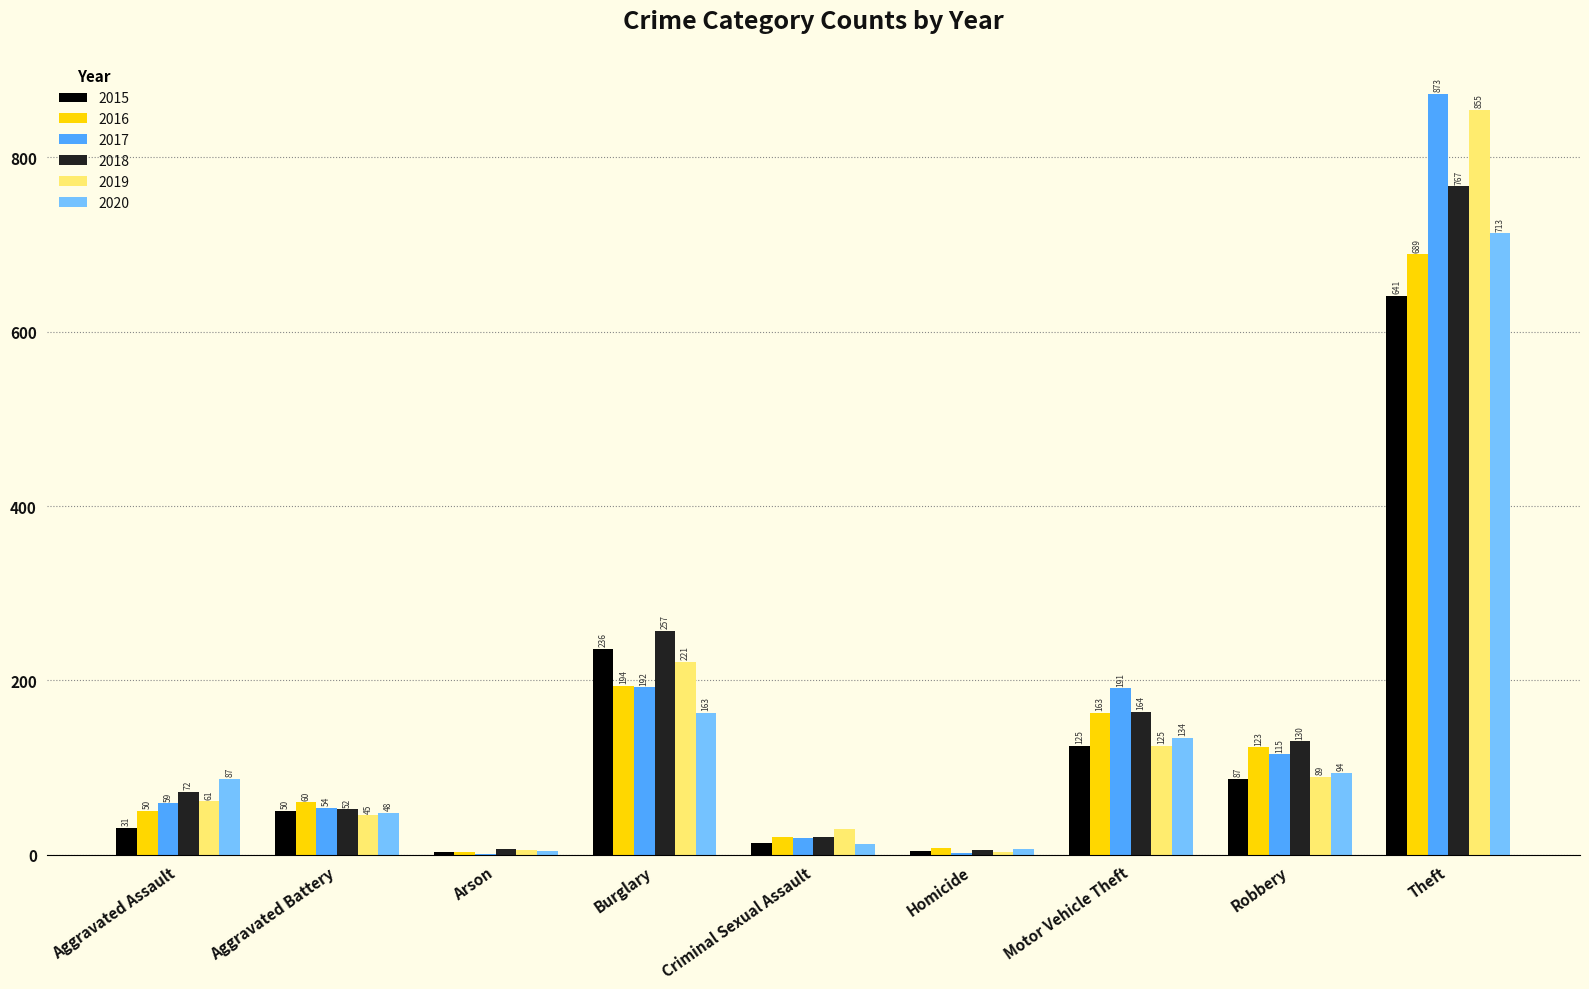

Count the number of categories in the chart.

9